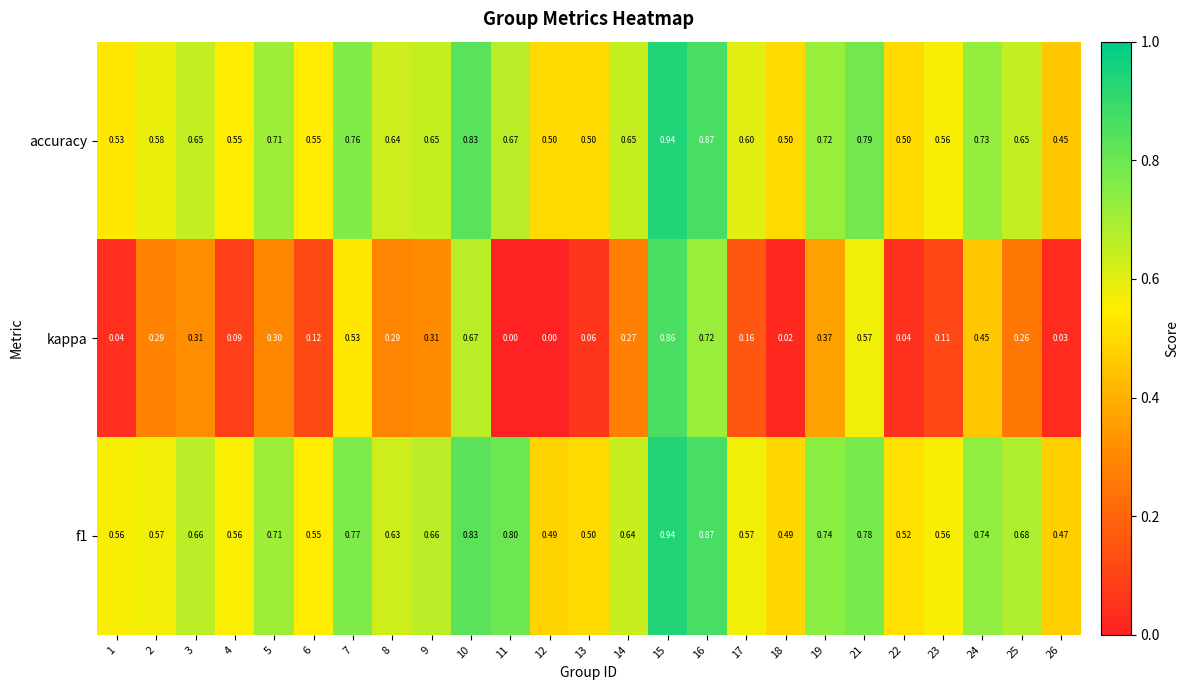

At which category is the sum across all series the highest?

15